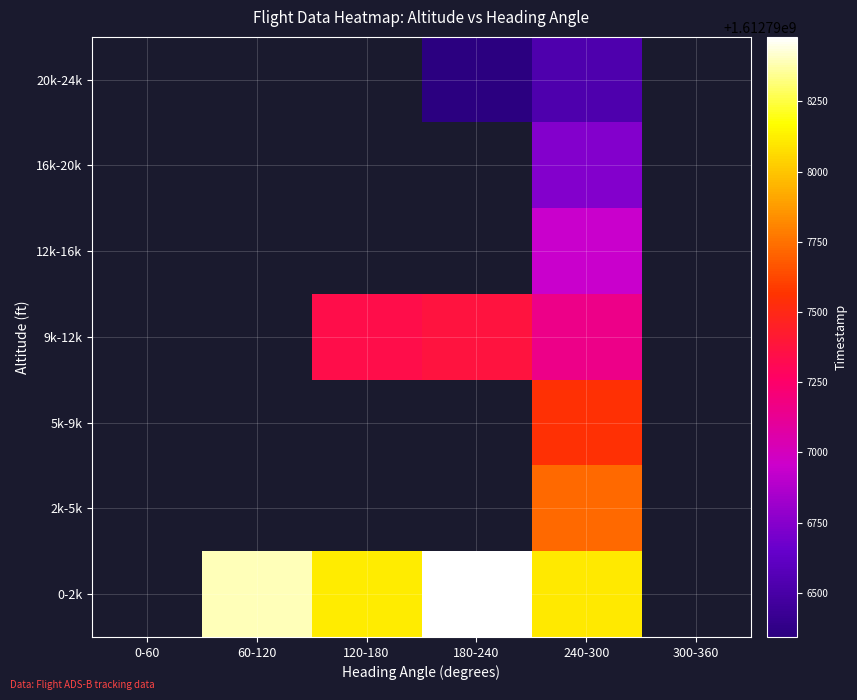

How many positive values does the 0-2k series have?

4